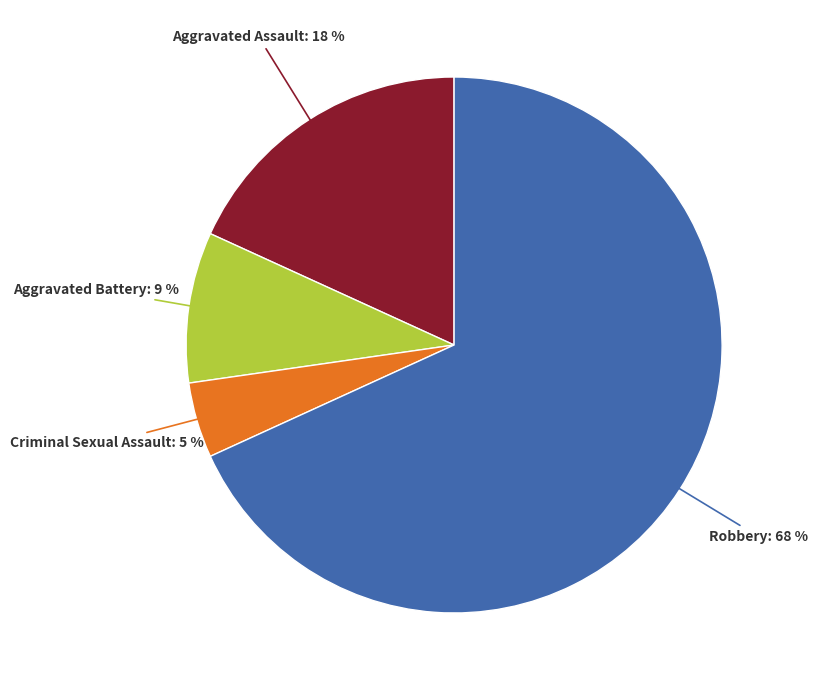

How many slices are in this pie chart?

4